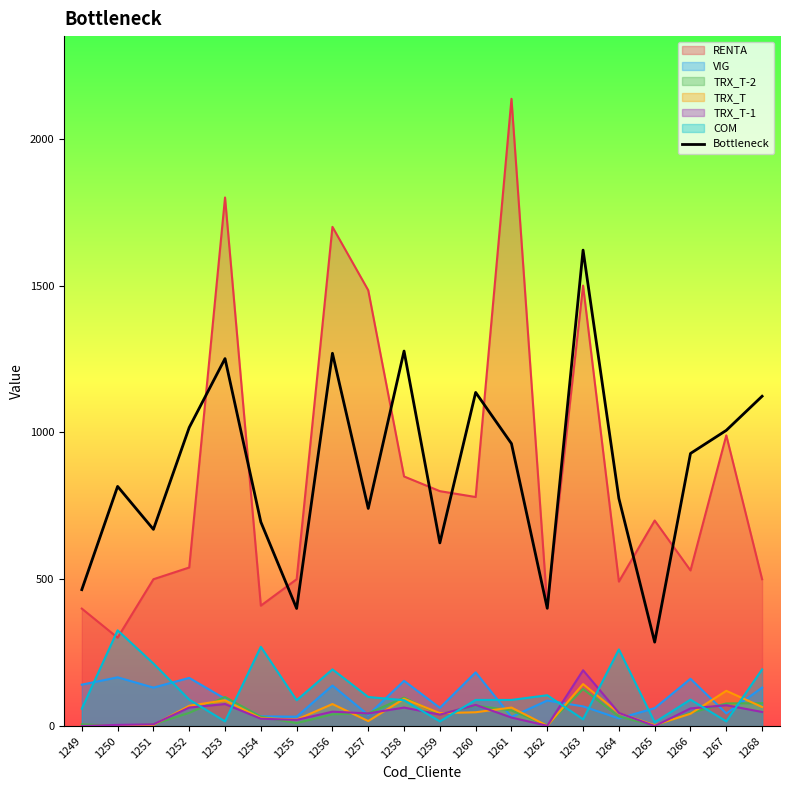

What is the sum of all values?

17465.0